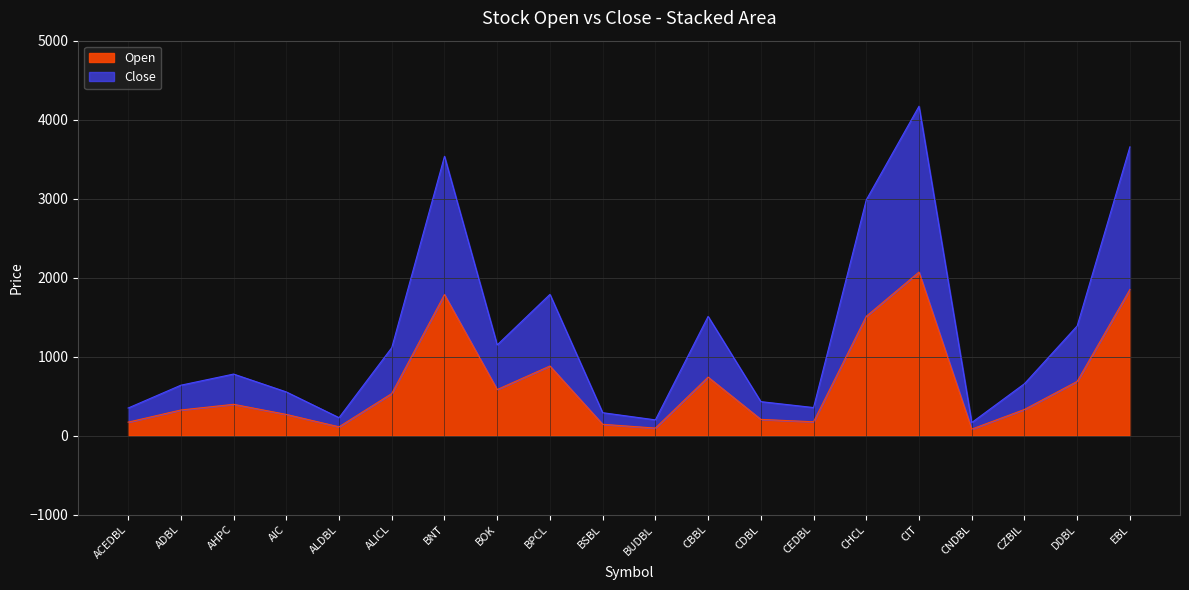

List the series in order of their peak value, highest first.

Close, Open